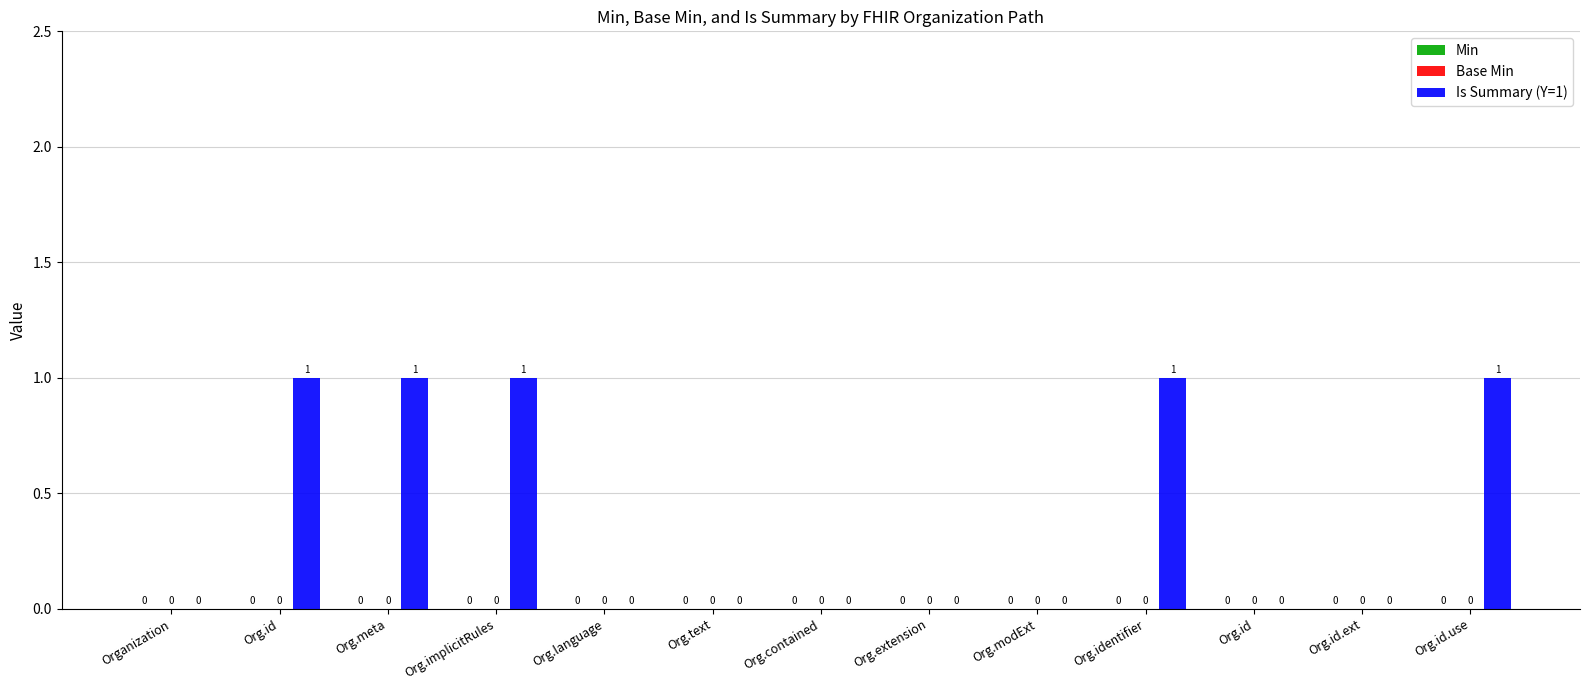

Reading left to right, extract all data points from this chart.

Min: Organization=0	Org.id=0	Org.meta=0	Org.implicitRules=0	Org.language=0	Org.text=0	Org.contained=0	Org.extension=0	Org.modExt=0	Org.identifier=0	Org.id=0	Org.id.ext=0	Org.id.use=0
Base Min: Organization=0	Org.id=0	Org.meta=0	Org.implicitRules=0	Org.language=0	Org.text=0	Org.contained=0	Org.extension=0	Org.modExt=0	Org.identifier=0	Org.id=0	Org.id.ext=0	Org.id.use=0
Is Summary (Y=1): Organization=0	Org.id=1	Org.meta=1	Org.implicitRules=1	Org.language=0	Org.text=0	Org.contained=0	Org.extension=0	Org.modExt=0	Org.identifier=1	Org.id=0	Org.id.ext=0	Org.id.use=1